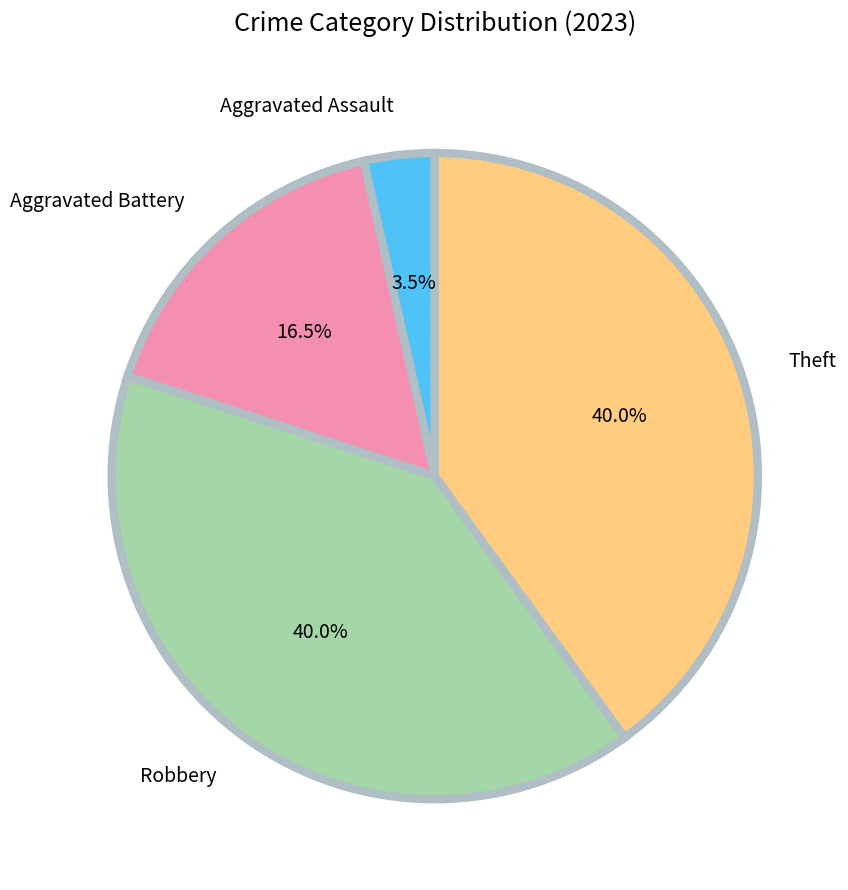

Approximately how many times larger is the value at Theft compared to Robbery?

1.0